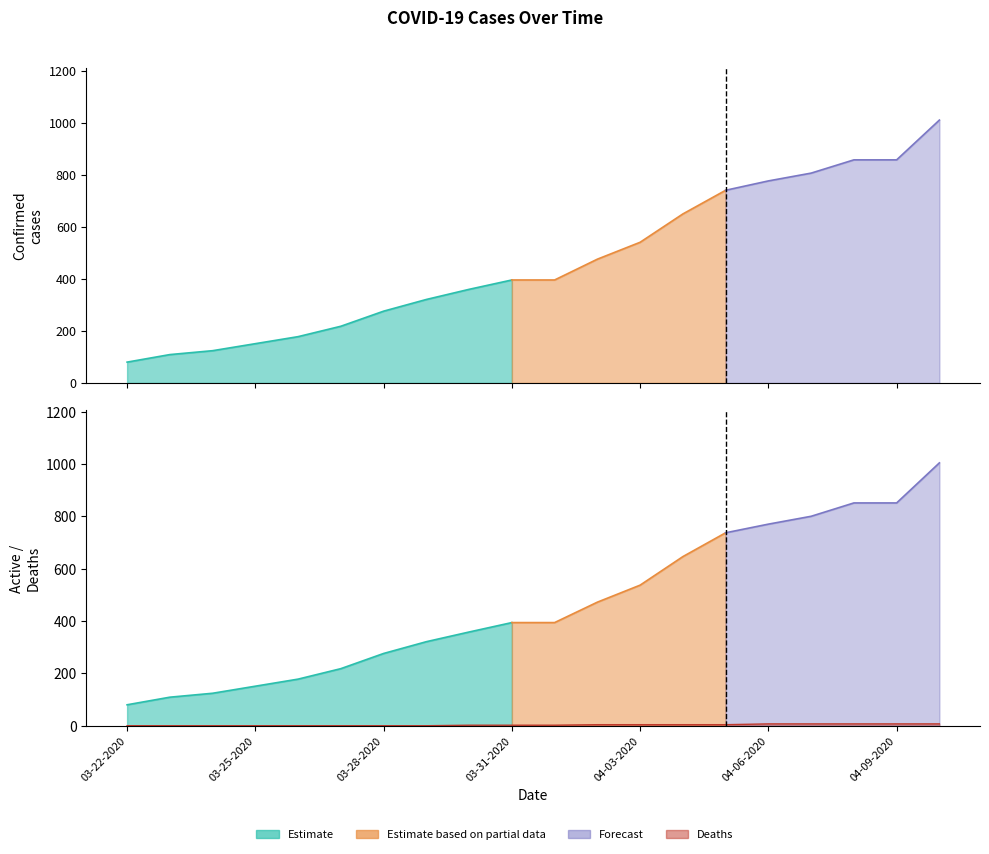

Rank the categories by Confirmed value from highest to lowest.

04-10-2020, 04-08-2020, 04-09-2020, 04-07-2020, 04-06-2020, 04-05-2020, 04-04-2020, 04-03-2020, 04-02-2020, 03-31-2020, 04-01-2020, 03-30-2020, 03-29-2020, 03-28-2020, 03-27-2020, 03-26-2020, 03-25-2020, 03-24-2020, 03-23-2020, 03-22-2020